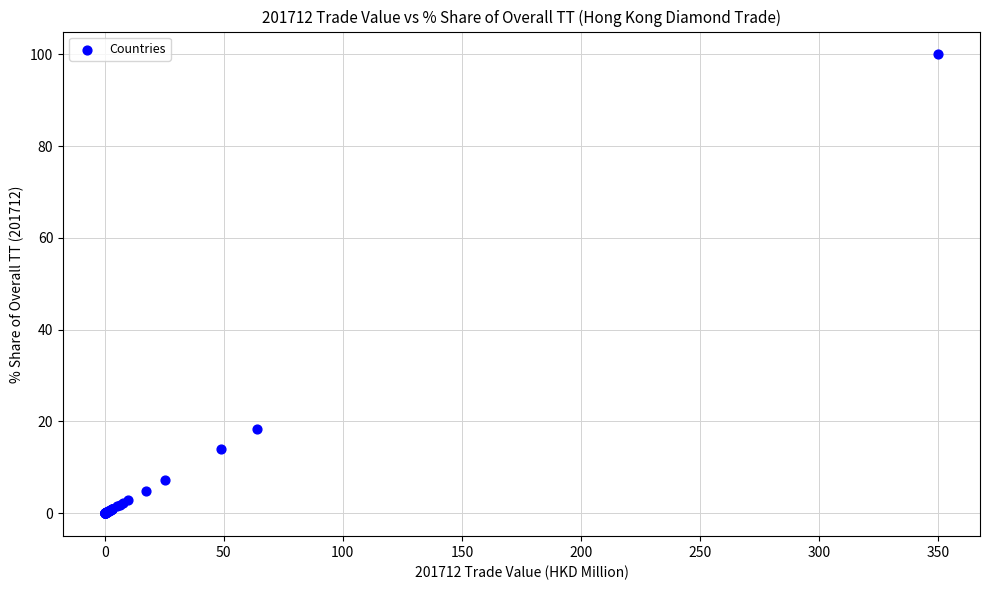

What Y value in the scatter plot is closest to 50?

18.3